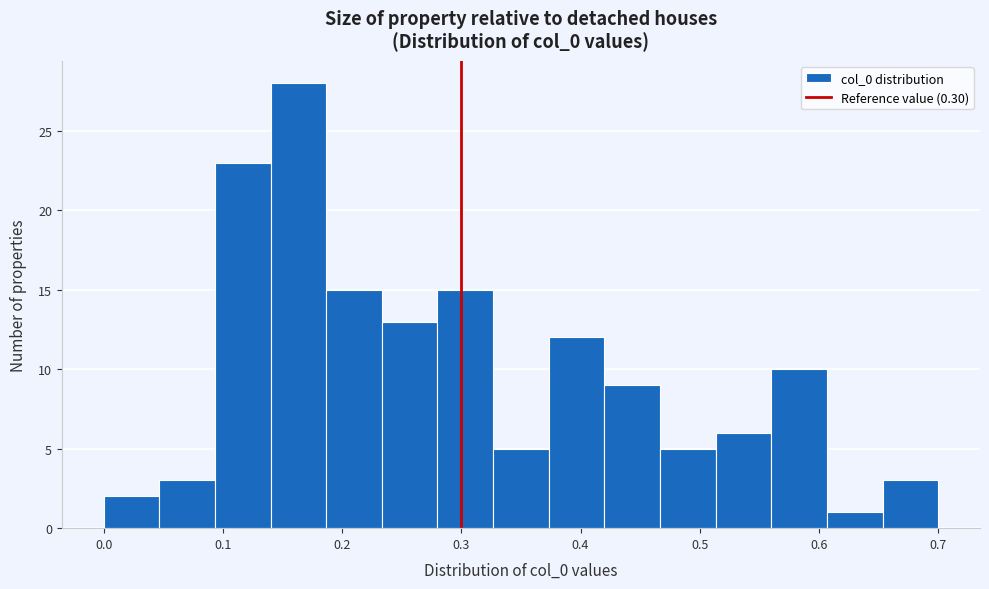

Reading left to right, list every bar in this chart as the range it spans on the x-axis followed by its height. Neither the bar edges nor the heights are printed on the chart, so give them approximately, as read against the axes.

0.00 to 0.05: 2
0.05 to 0.09: 3
0.09 to 0.14: 23
0.14 to 0.19: 28
0.19 to 0.23: 15
0.23 to 0.28: 13
0.28 to 0.33: 15
0.33 to 0.37: 5
0.37 to 0.42: 12
0.42 to 0.47: 9
0.47 to 0.51: 5
0.51 to 0.56: 6
0.56 to 0.61: 10
0.61 to 0.65: 1
0.65 to 0.70: 3